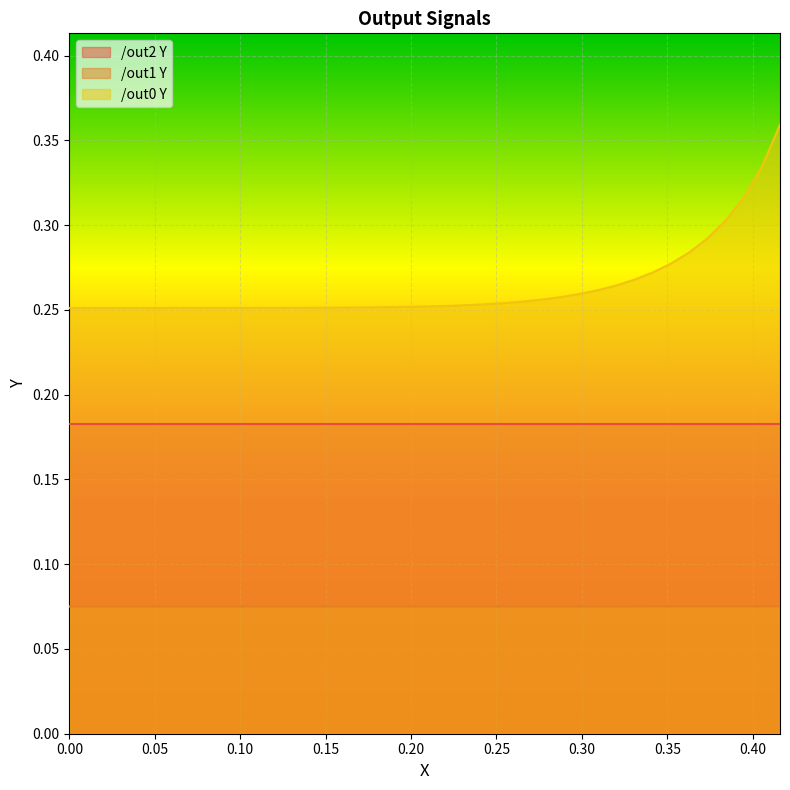

What is the value of the /out0 Y point at the 7th from the left?

0.3